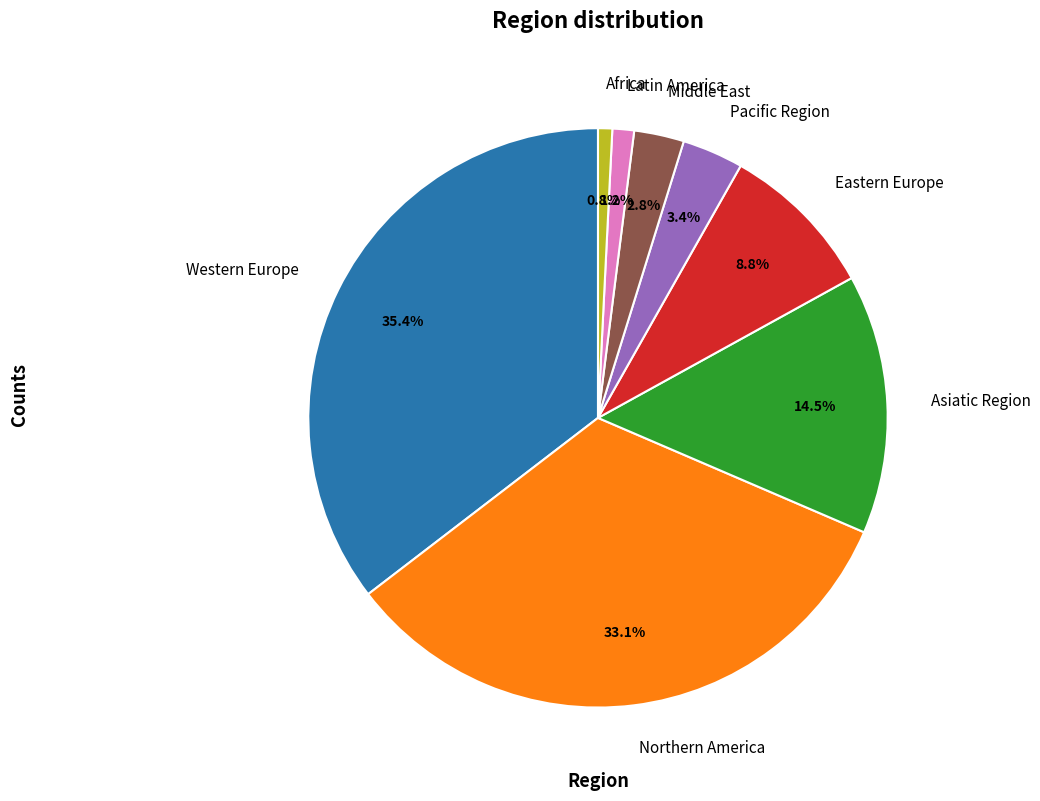

To the nearest percent, what portion does Western Europe represent?

35%